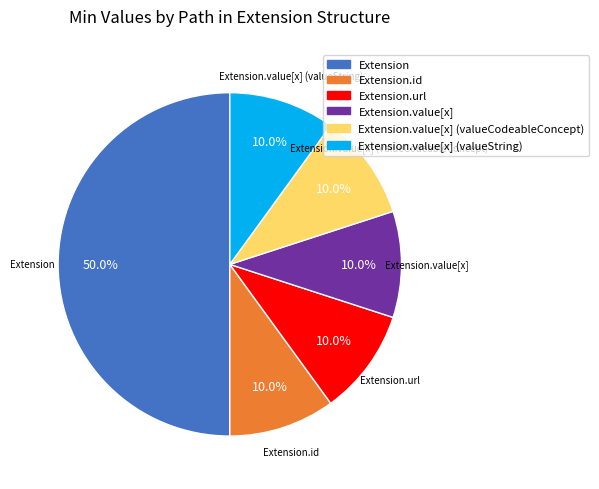

What is the ratio of the value at Extension to the value at Extension.value[x] (valueCodeableConcept)?

5.0